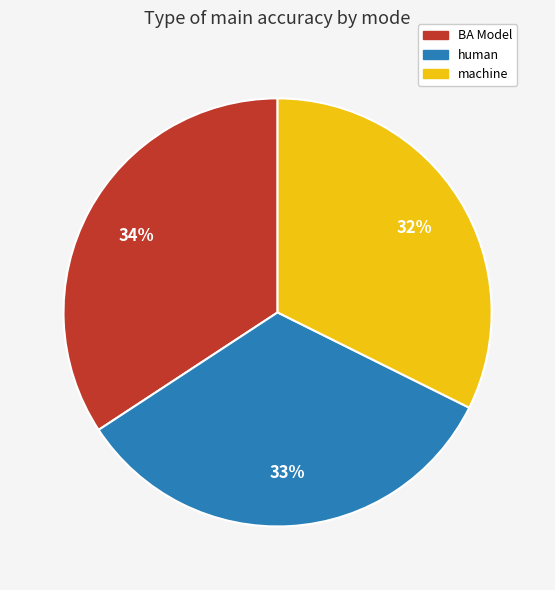

What is the largest slice in the pie chart?

BA Model